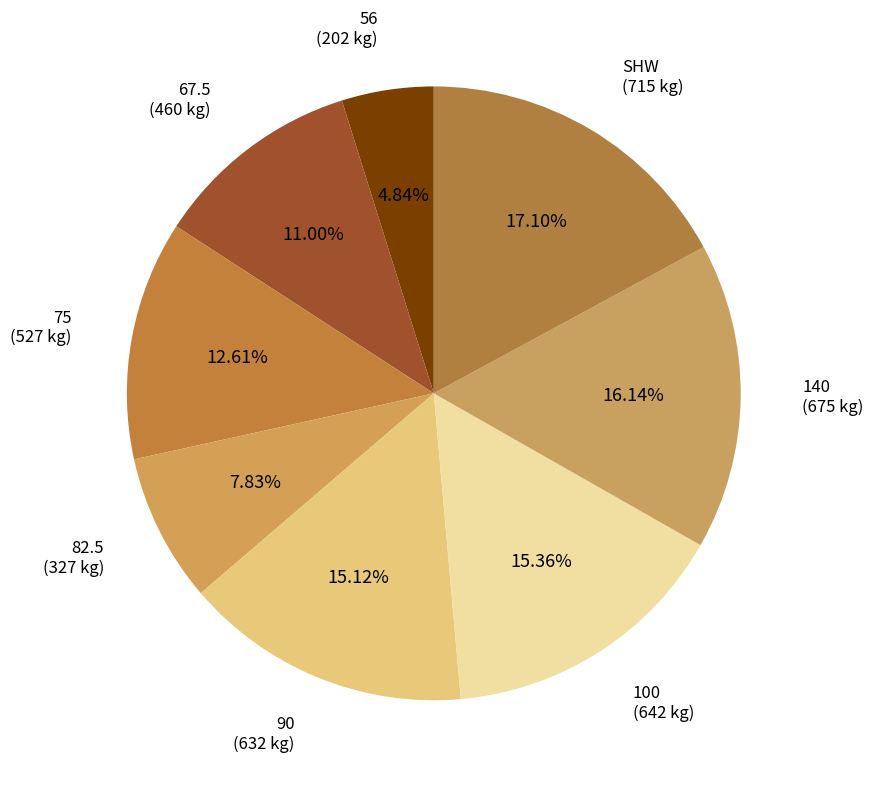

Rank the categories by value from lowest to highest.

56, 82.5, 67.5, 75, 90, 100, 140, SHW